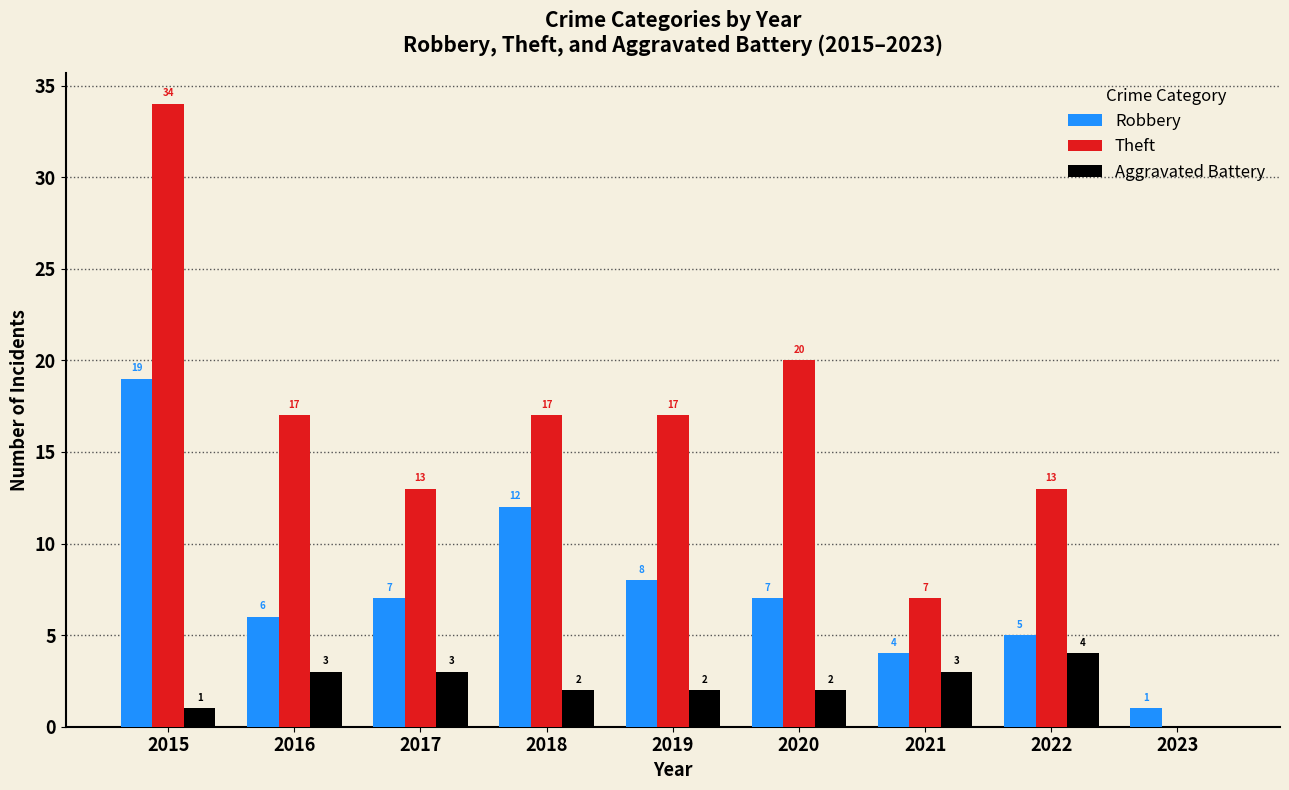

What are all the series names shown in the legend?

Robbery, Theft, Aggravated Battery